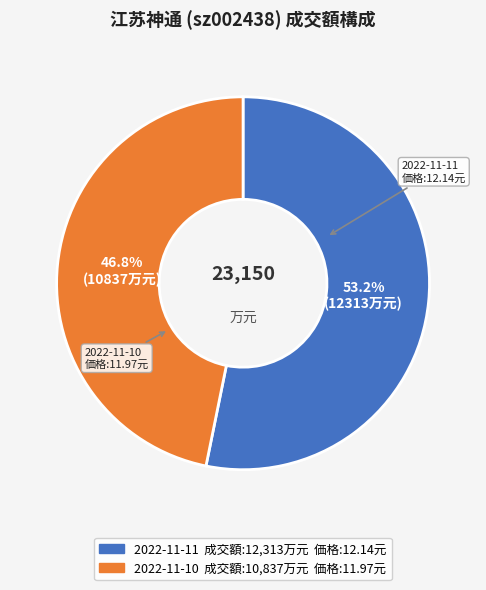

Which category has the smallest portion of the pie?

2022-11-10